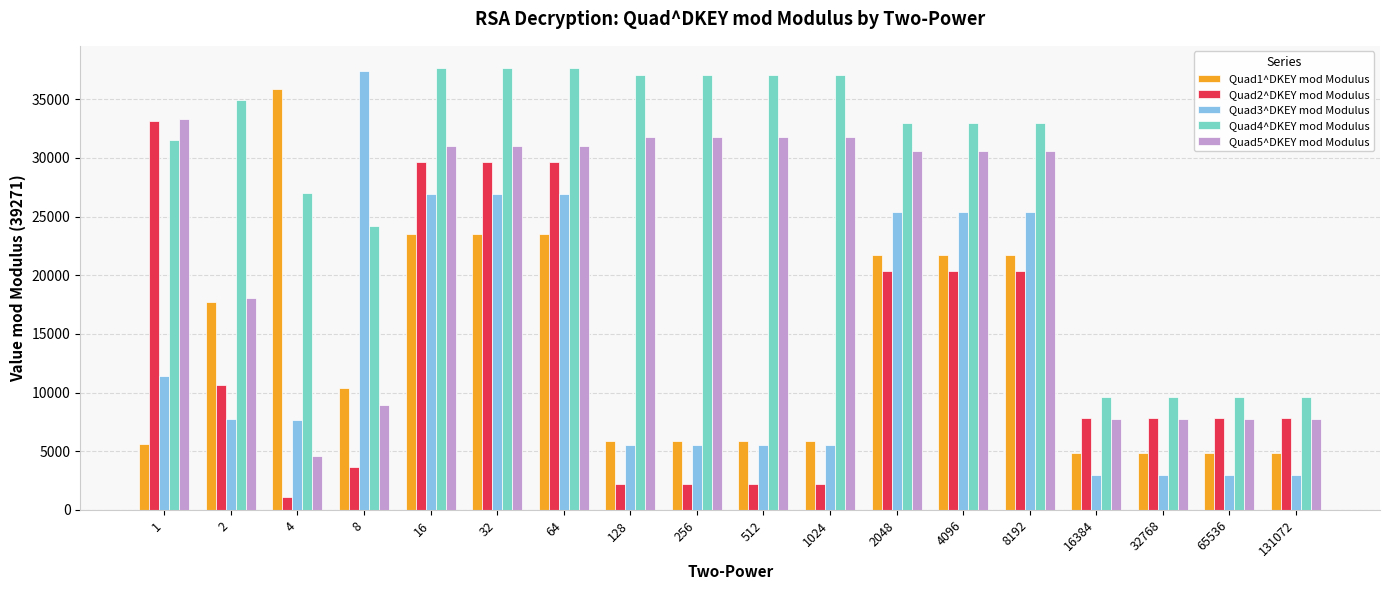

Between 512 and 8192, which series saw the biggest shift?

Quad3^DKEY mod Modulus